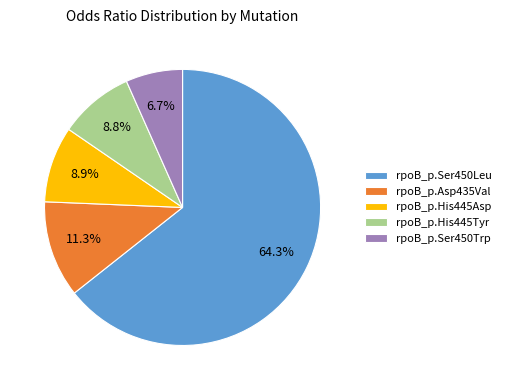

What is the smallest slice in the pie chart?

rpoB_p.Ser450Trp